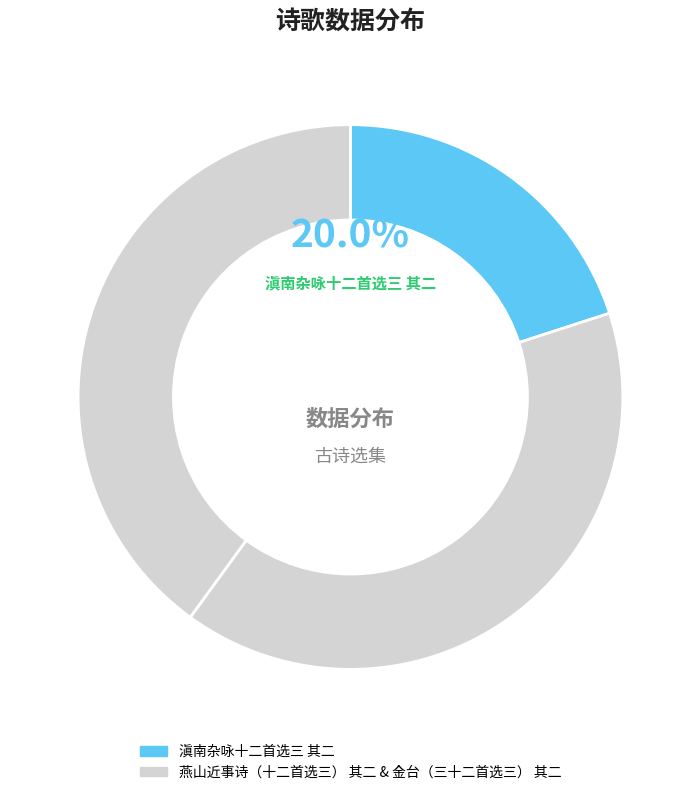

Count the number of slices in the pie.

3